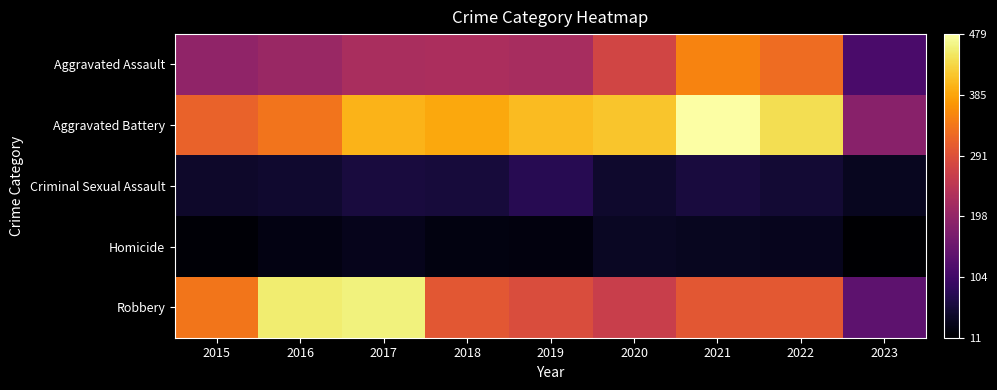

What is the greatest value displayed?

479